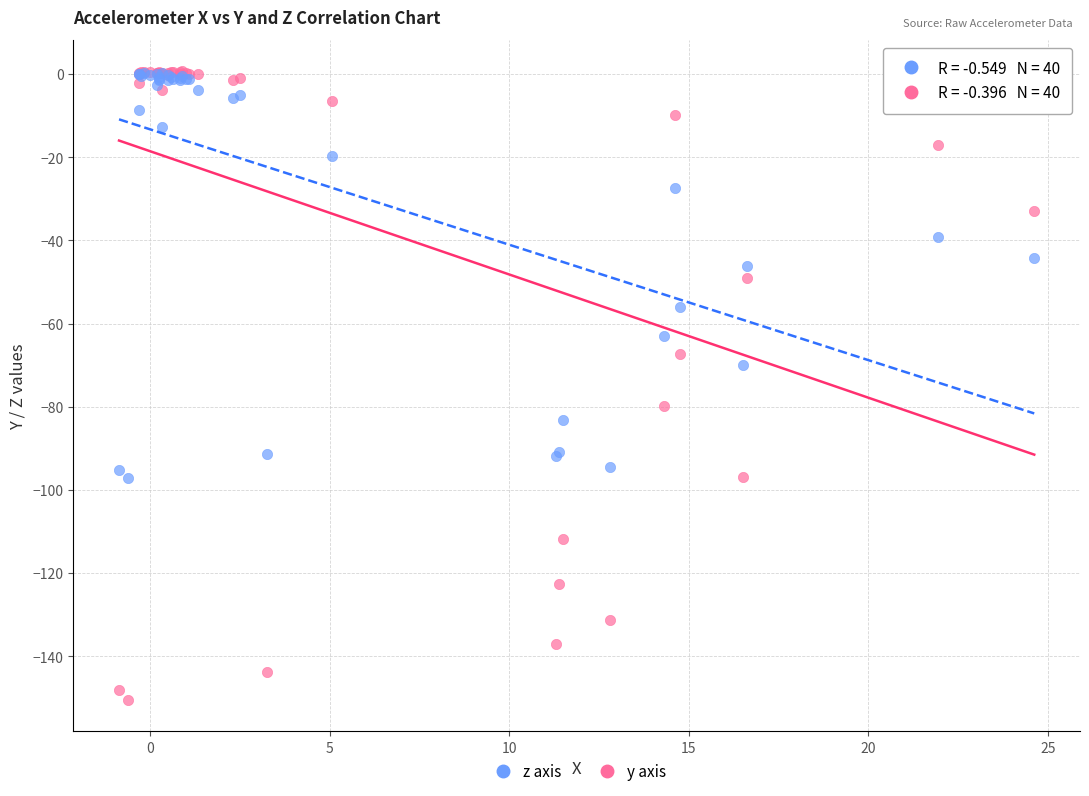

Across all series, what Y value is closest to -74?

-69.9